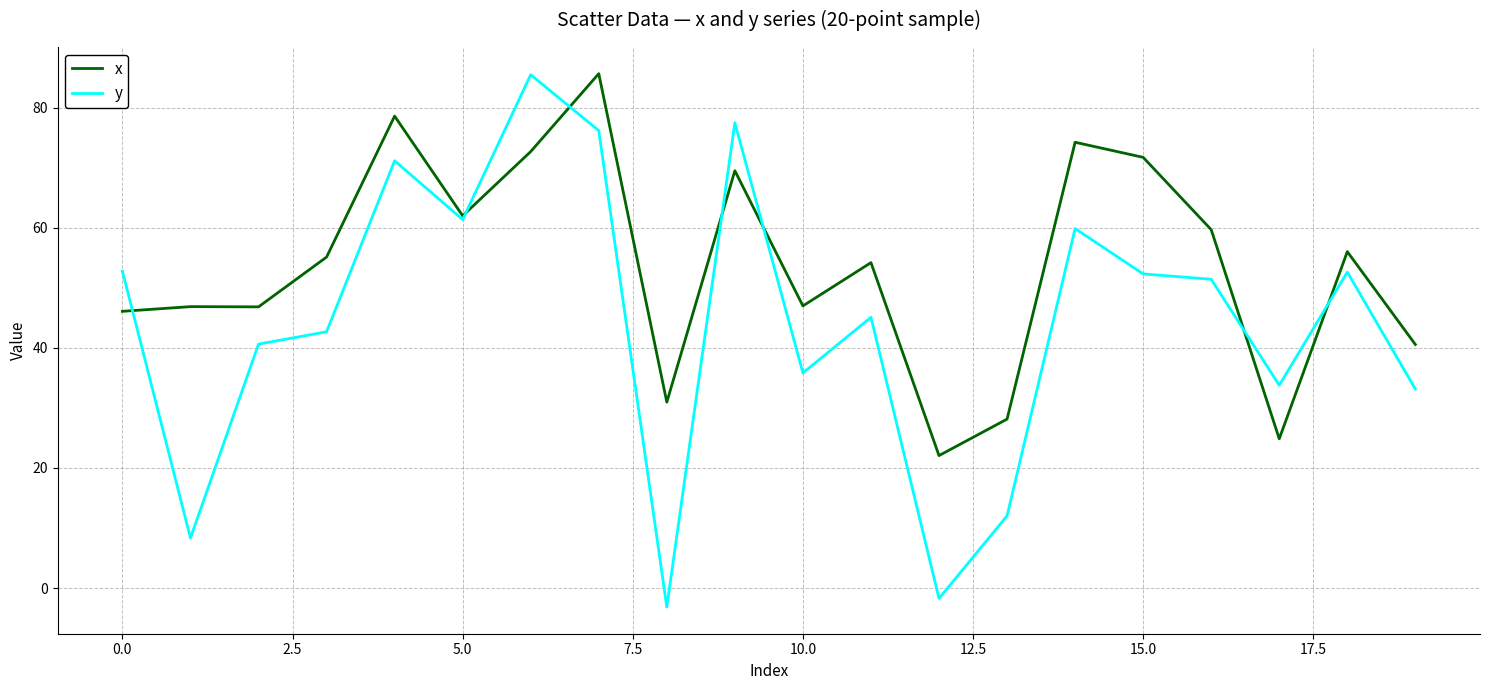

How many times do y and x cross each other?

7